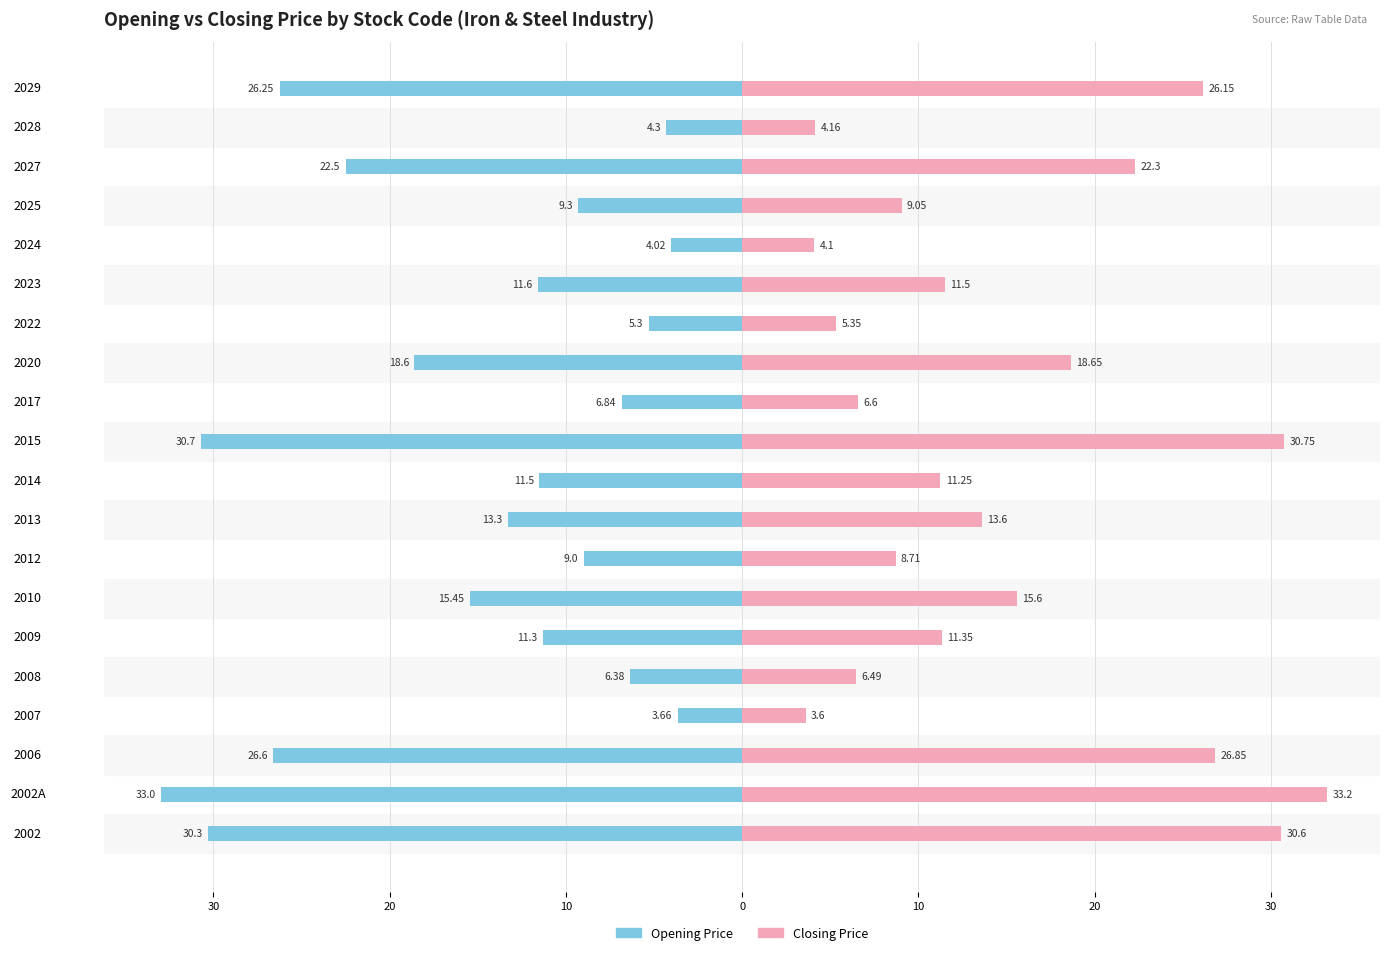

What is the sum of all Opening Price values?

-299.9